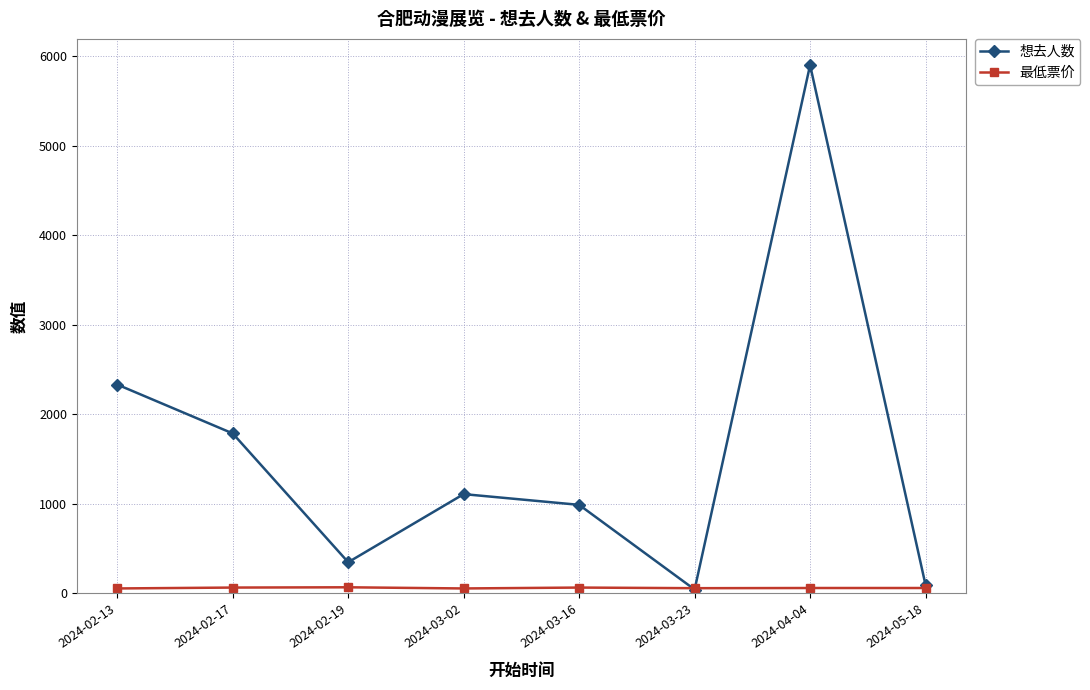

What is the sum of the 想去人数 values at 2024-02-19 and 2024-04-04?

6250